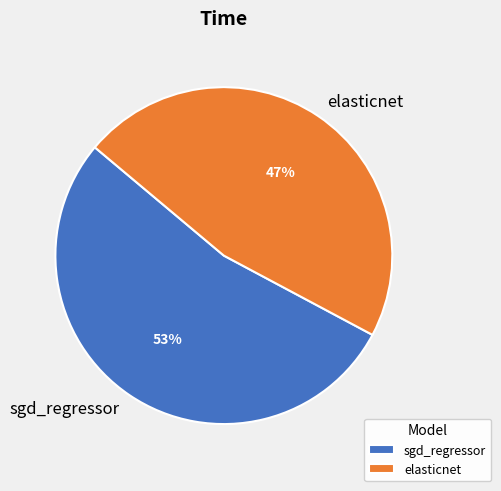

To the nearest percent, what is the average slice percentage?

50%